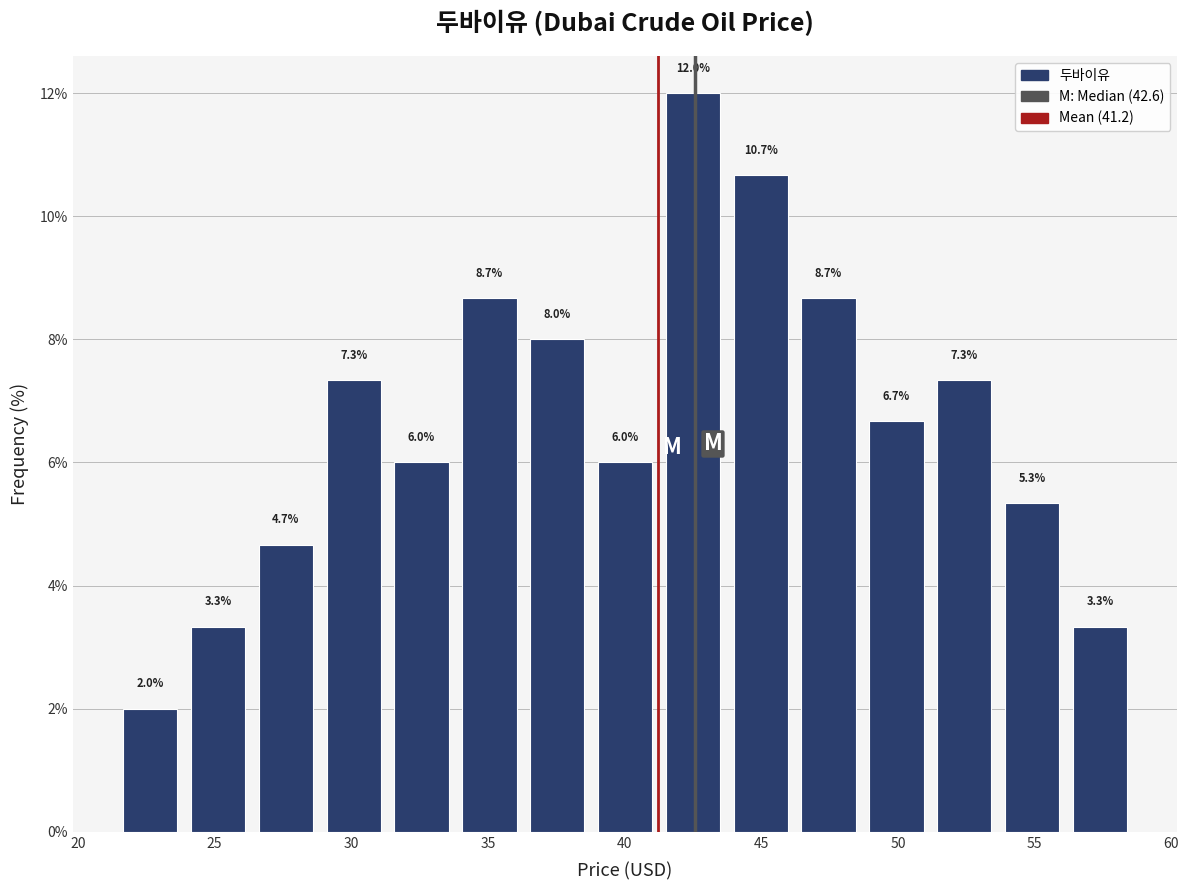

What is the height of the bar covering 56.0 to 58.5 on the x-axis? The bar edges are not printed on the chart, so give them approximately, as read against the axis.

3.3